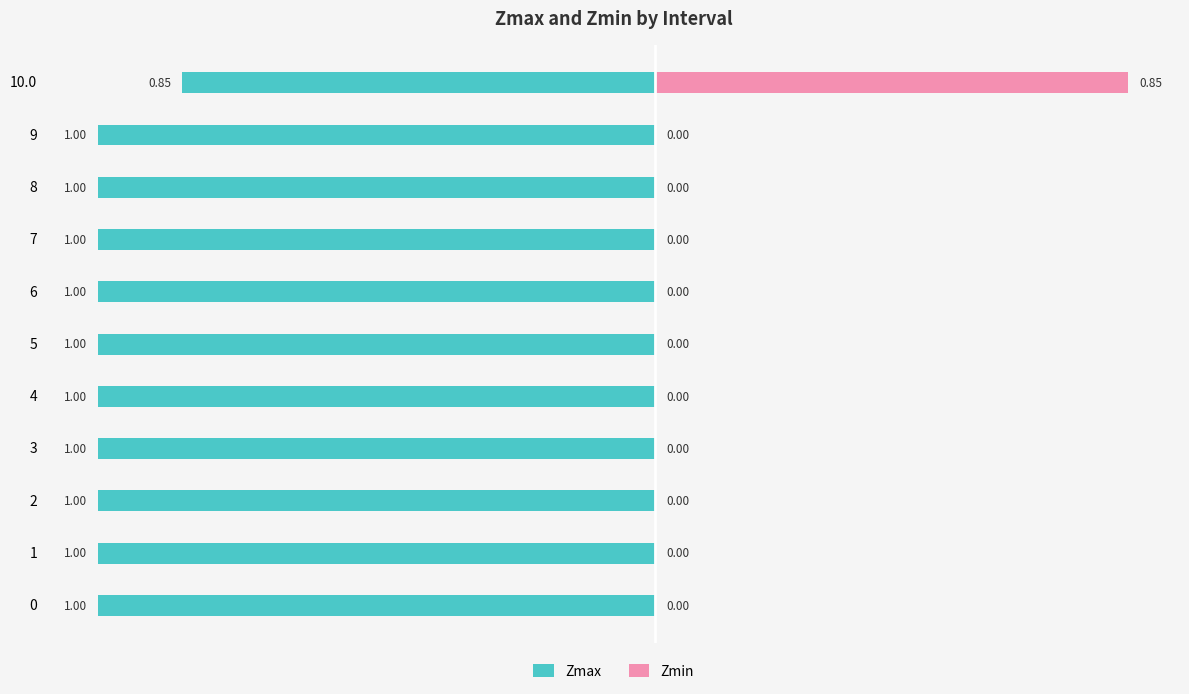

True or false: Zmax has a value of -1.2 at 10.

False